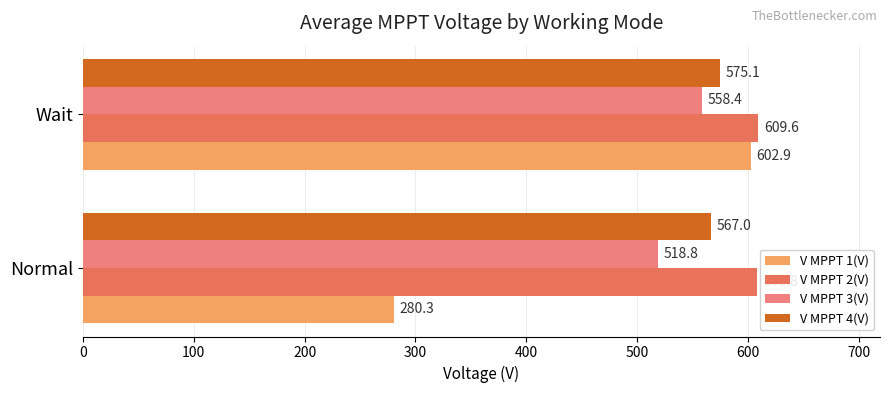

List the labels in order of V MPPT 1(V) value, largest first.

Wait, Normal